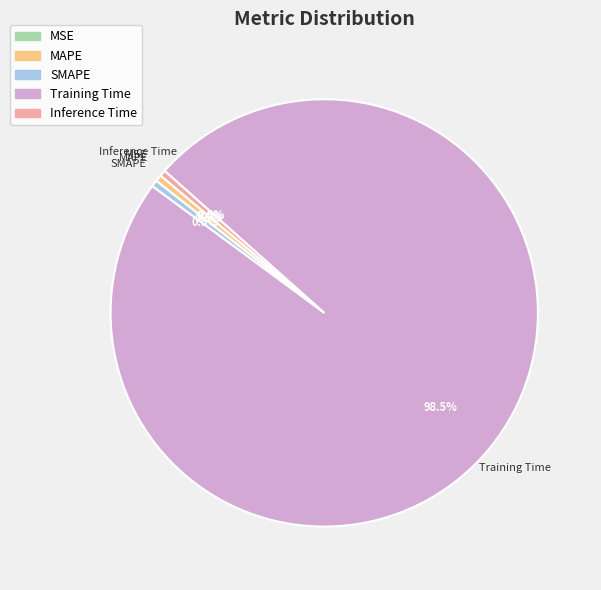

How much of the chart is everything except MAPE?

99.5%